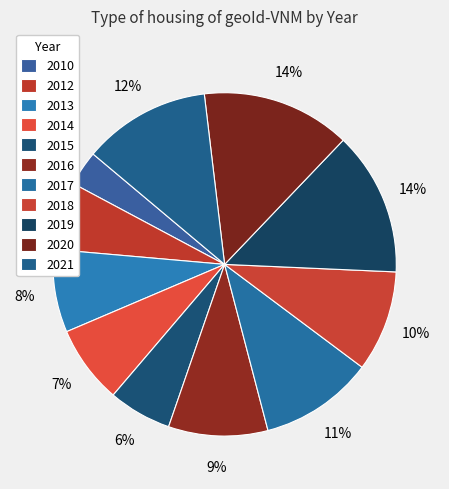

How many slices are in this pie chart?

11